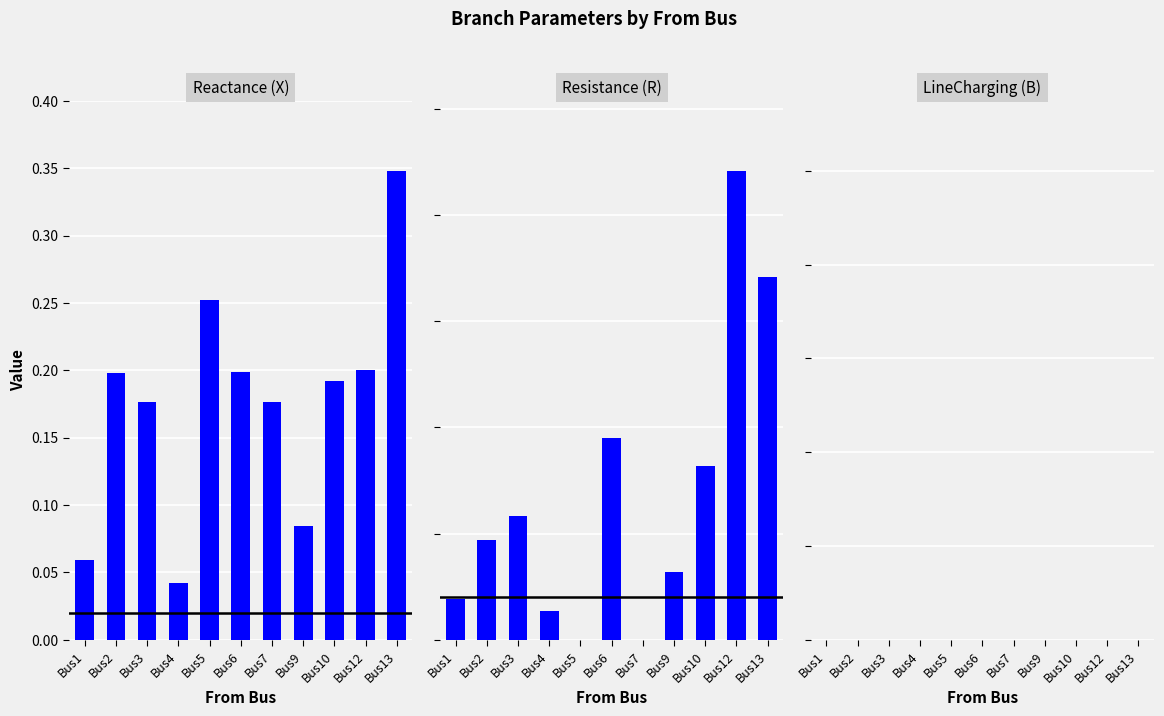

Reading left to right, extract all data points from this chart.

Reactance (X): 0.1	0.2	0.2	0.0	0.3	0.2	0.2	0.1	0.2	0.2	0.3
Resistance (R): 0.0	0.0	0.1	0.0	0.0	0.1	0.0	0.0	0.1	0.2	0.2
LineCharging (B): 0.0	0.0	0.0	0.0	0.0	0.0	0.0	0.0	0.0	0.0	0.0